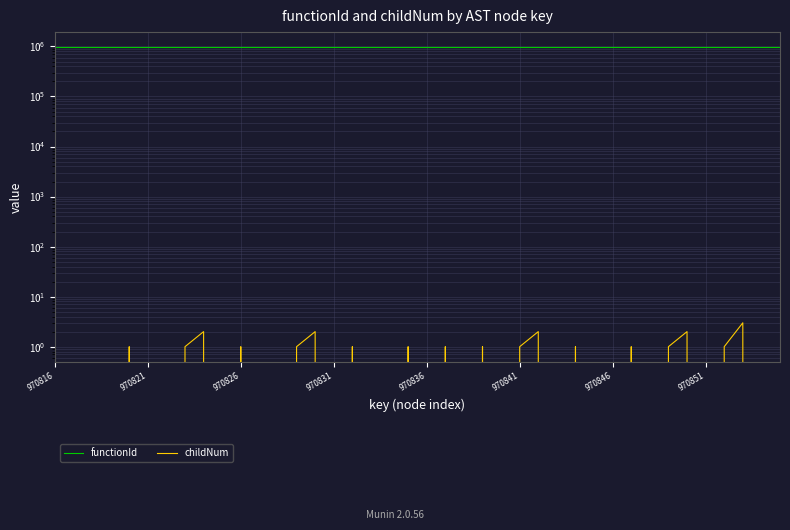

The functionId series shows 970815 at 23. True or false?

True